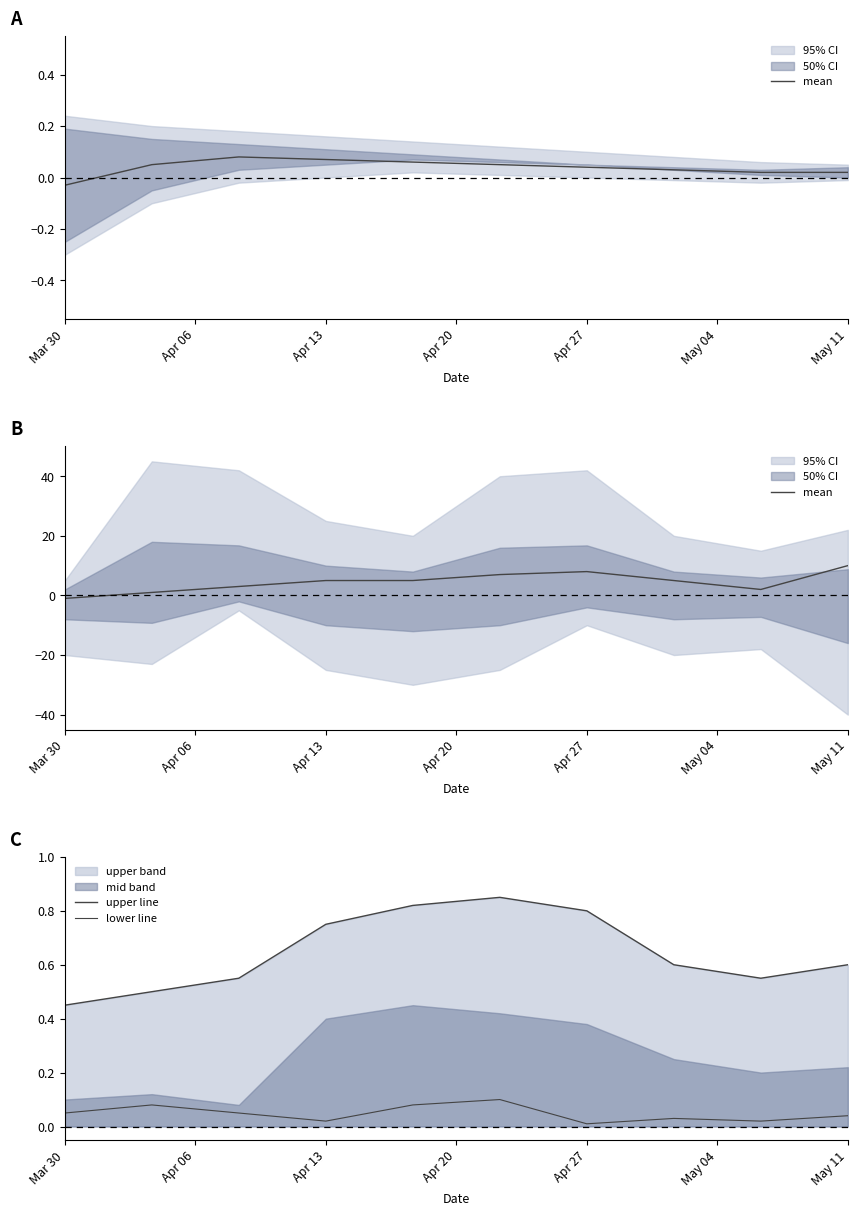

What is the approximate value of upper line at May 11?

0.6